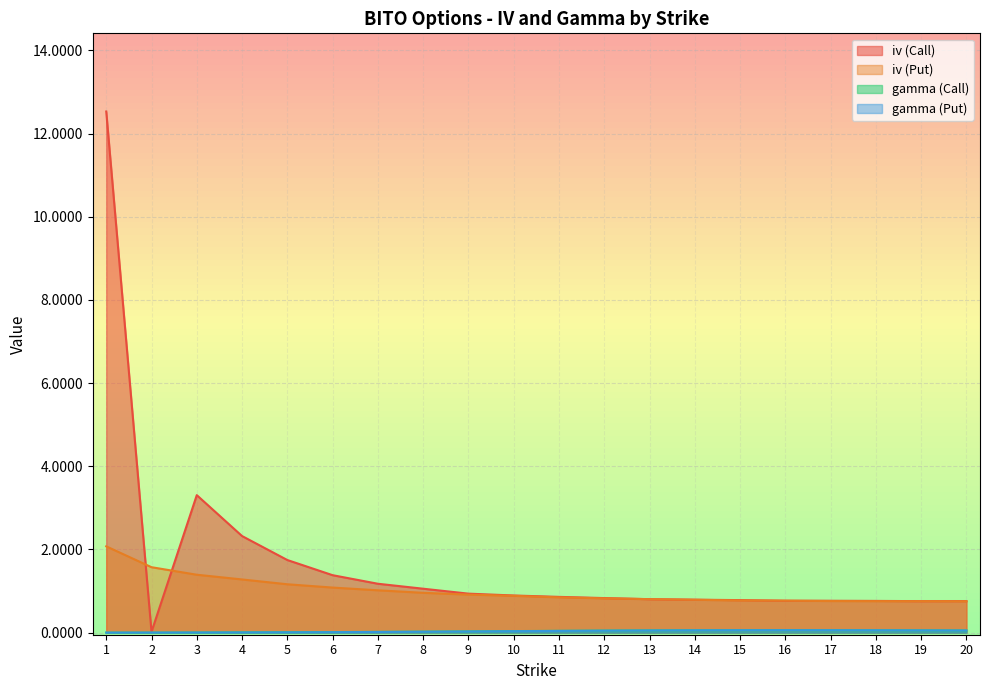

The gamma (Call) series shows 0.0 at 7. True or false?

True